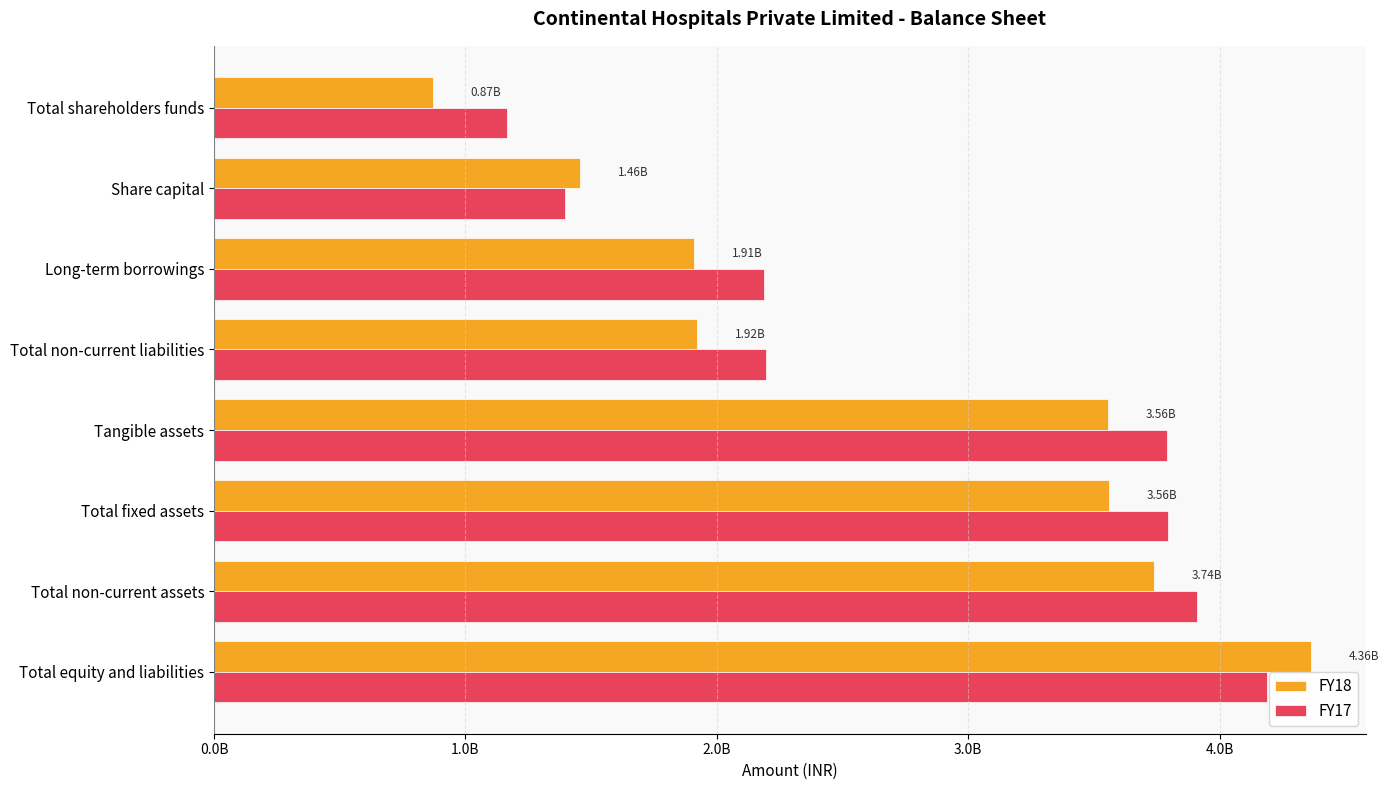

Reading left to right, what are all the values shown in this chart?

FY18: 4362408729	3737620031	3561459666	3556989061	1921498861	1908432620	1457279690	868997670
FY17: 4188909057	3910114470	3794667253	3789784262	2196324134	2188152280	1393827920	1163473968